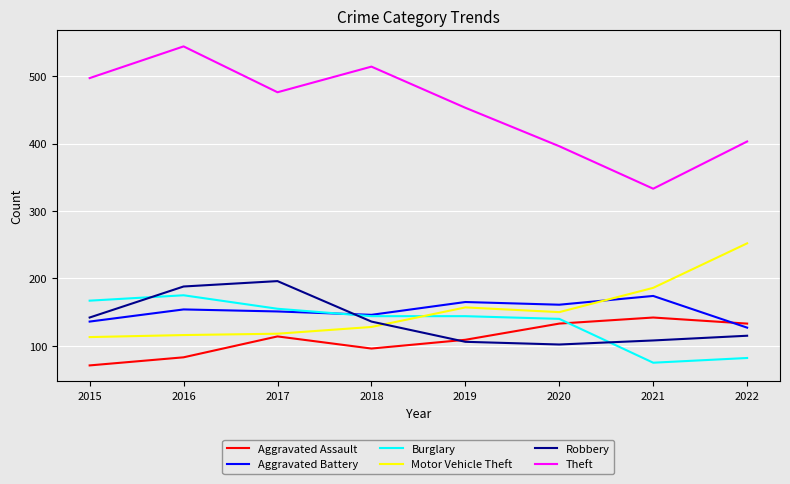

True or false: Aggravated Battery has a value of 216 at 2022.

False